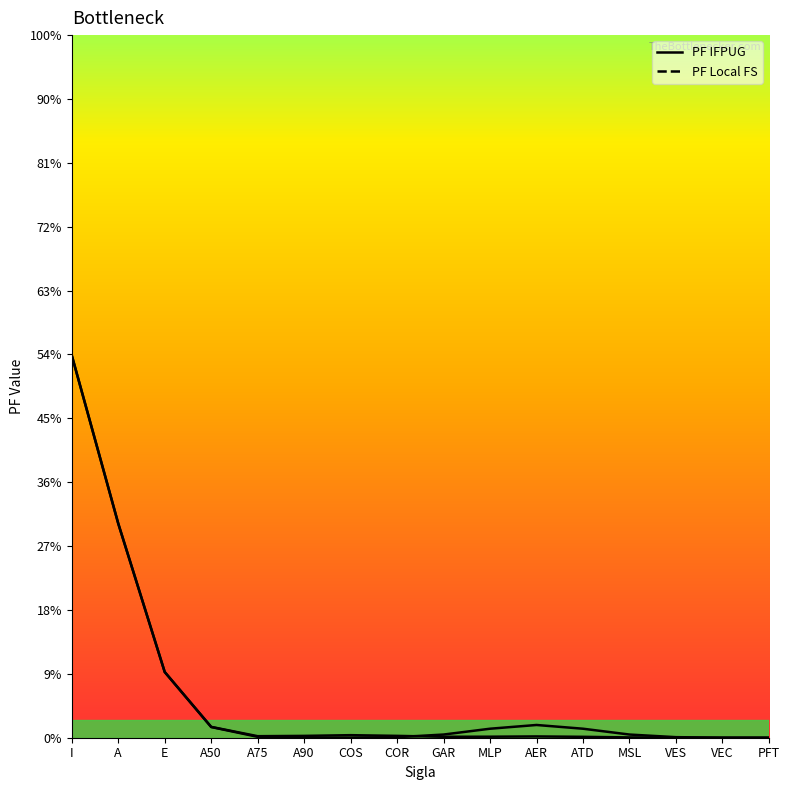

True or false: PF Local FS has more than 2 interior local peaks.

False